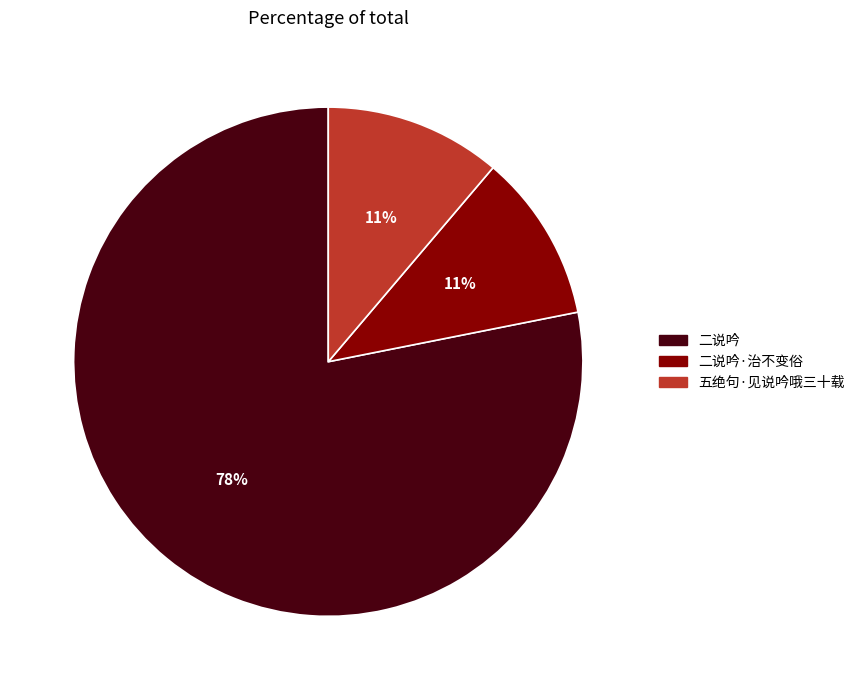

To the nearest percent, what is the average slice percentage?

33%